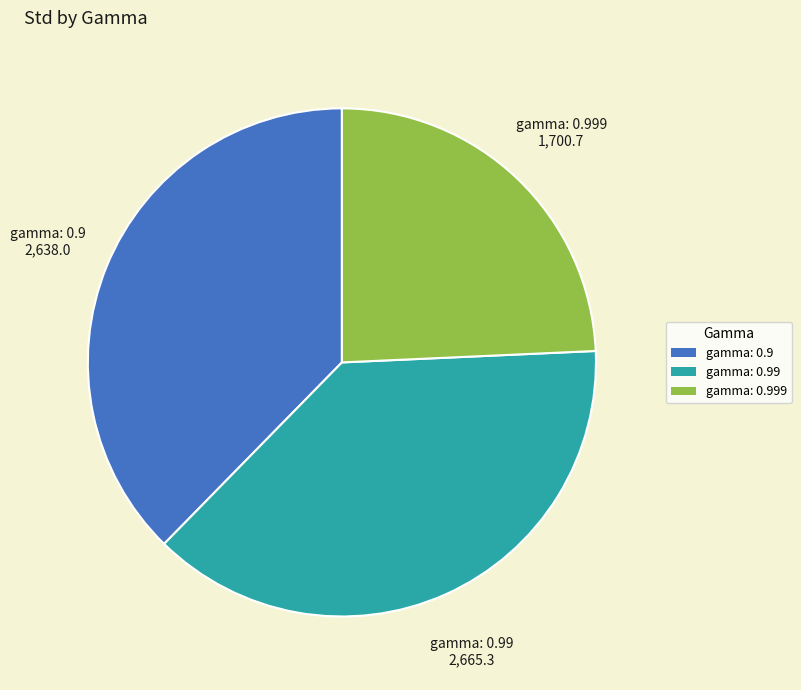

Do gamma: 0.99 and gamma: 0.9 together represent more than half of the pie?

Yes